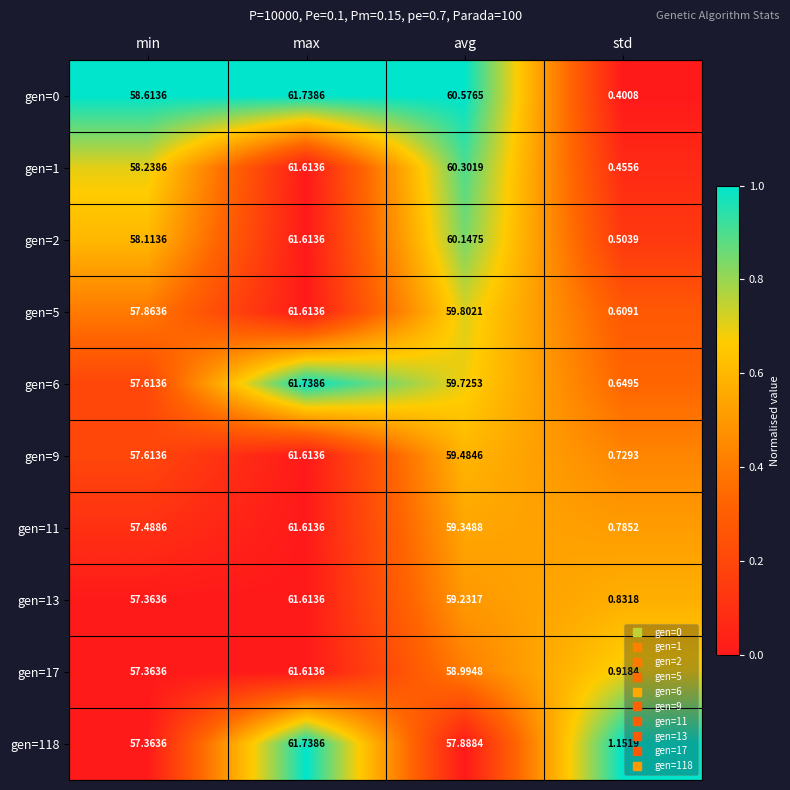

Which category has the highest value in the gen=5 series?

max